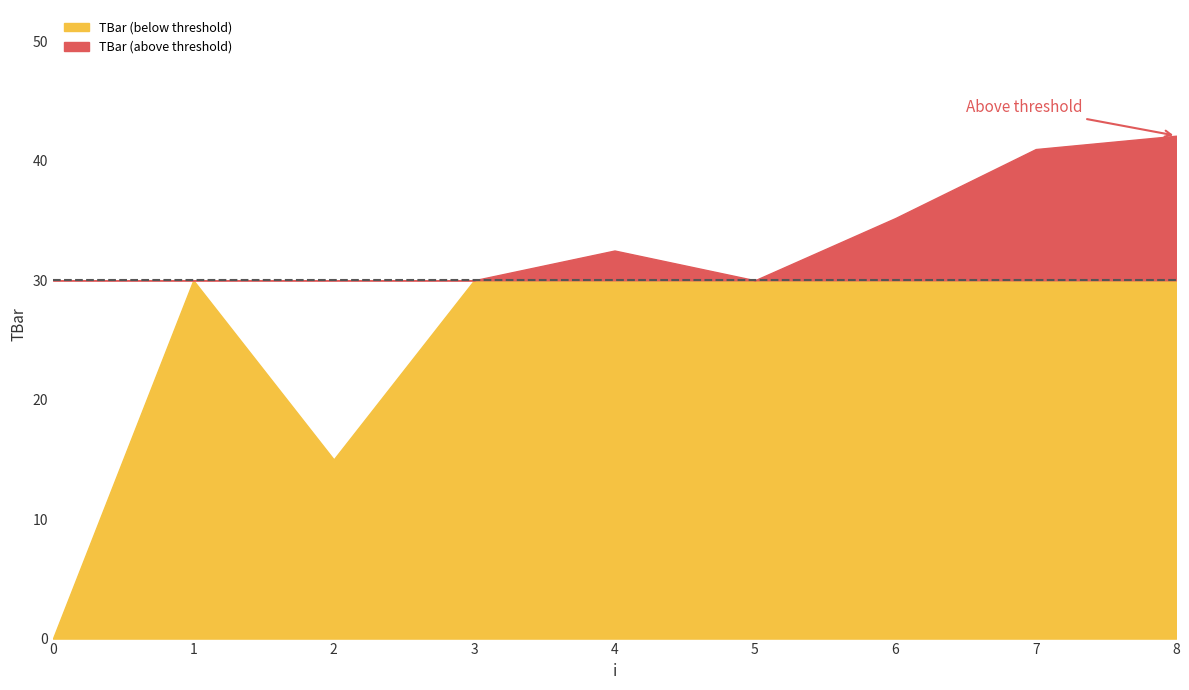

Where is the first local maximum?

1